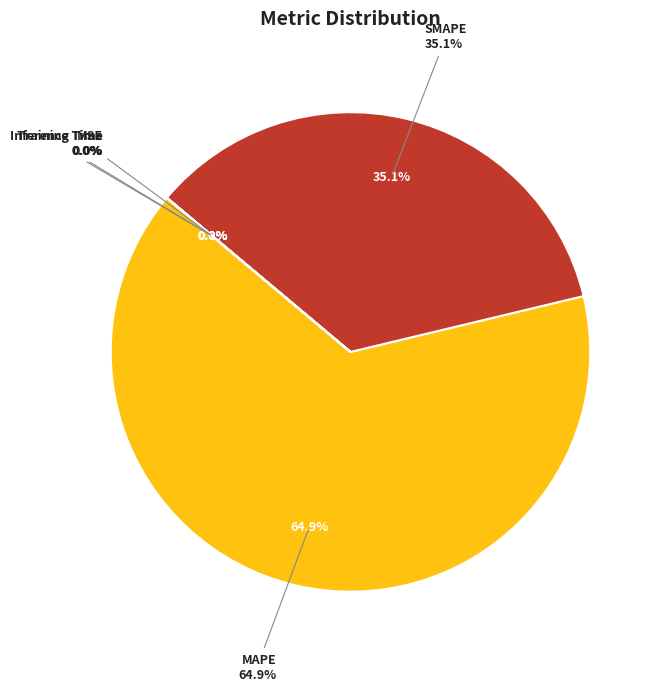

To the nearest percent, what is the difference between the MSE and MAPE slice percentages?

65%